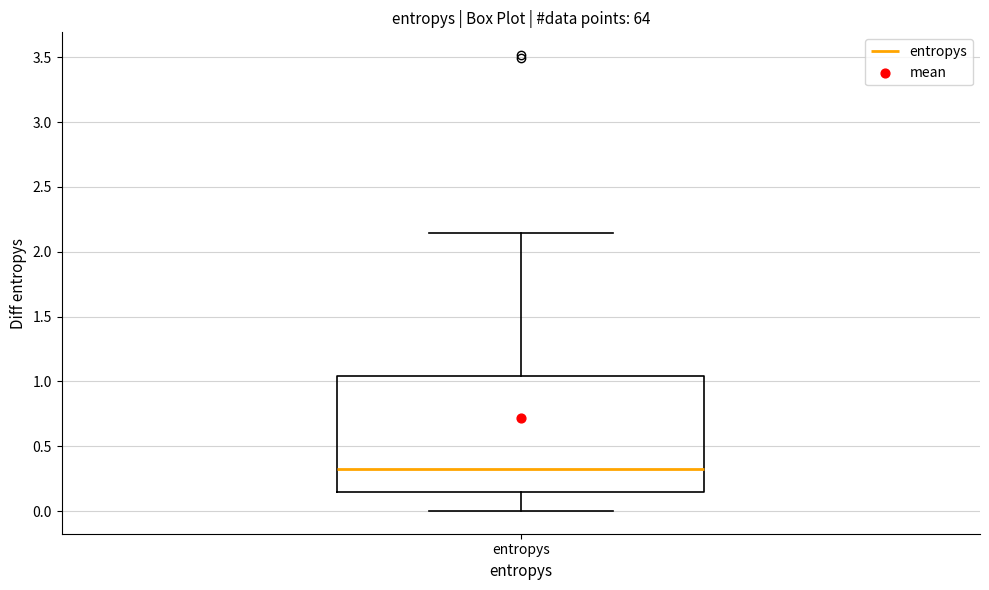

Read this box plot against the y-axis: the position of the median line, the range covered by the box, and the ends of both whiskers. The values are not printed on the chart, so give them approximately, as read against the axis.

median 0.30, box 0.15 to 1.05, whiskers 0.00 to 2.15